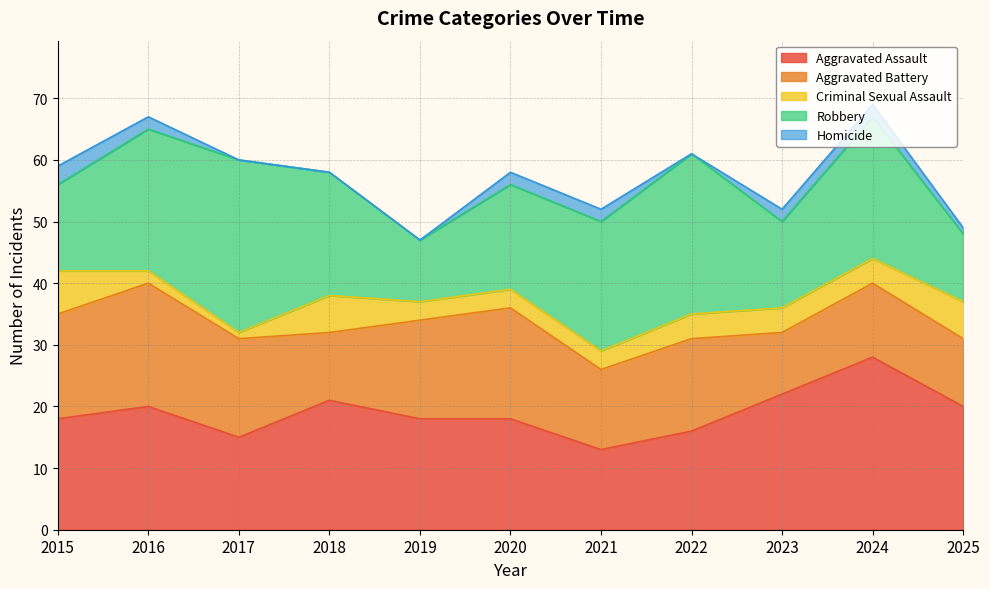

Is it true that Aggravated Battery equals 16 at 2017?

True